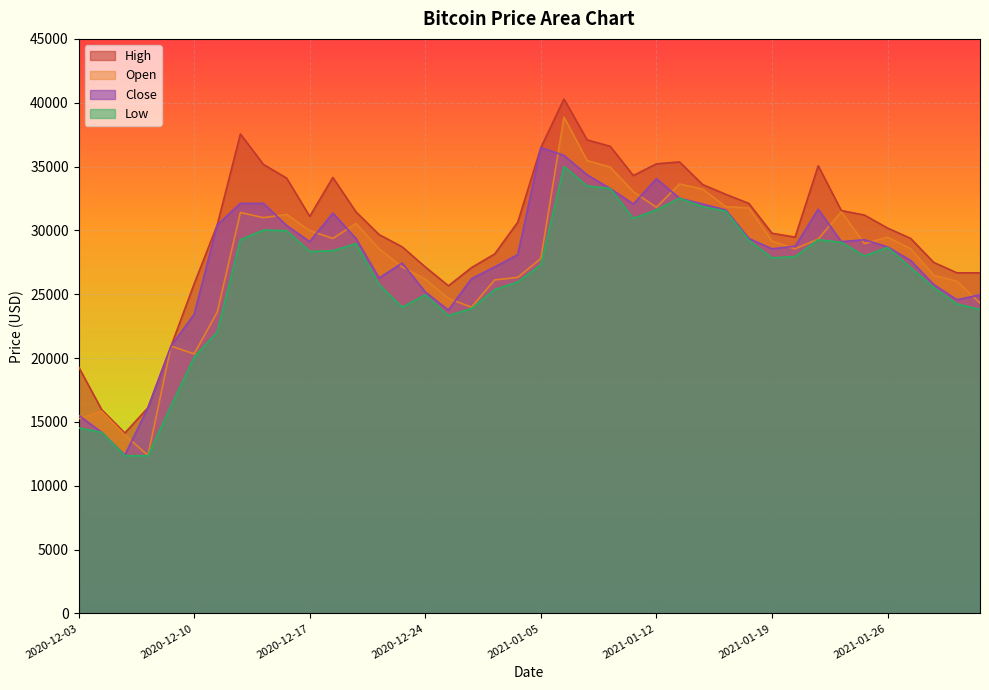

Which series has the largest range (max minus min)?

Open